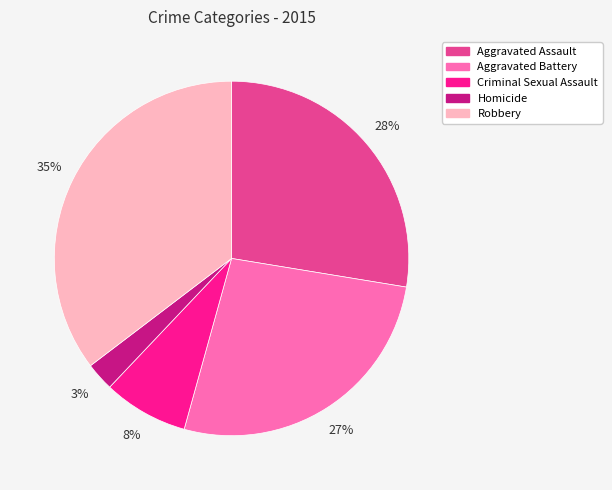

Does Aggravated Assault represent more than half of the total?

No